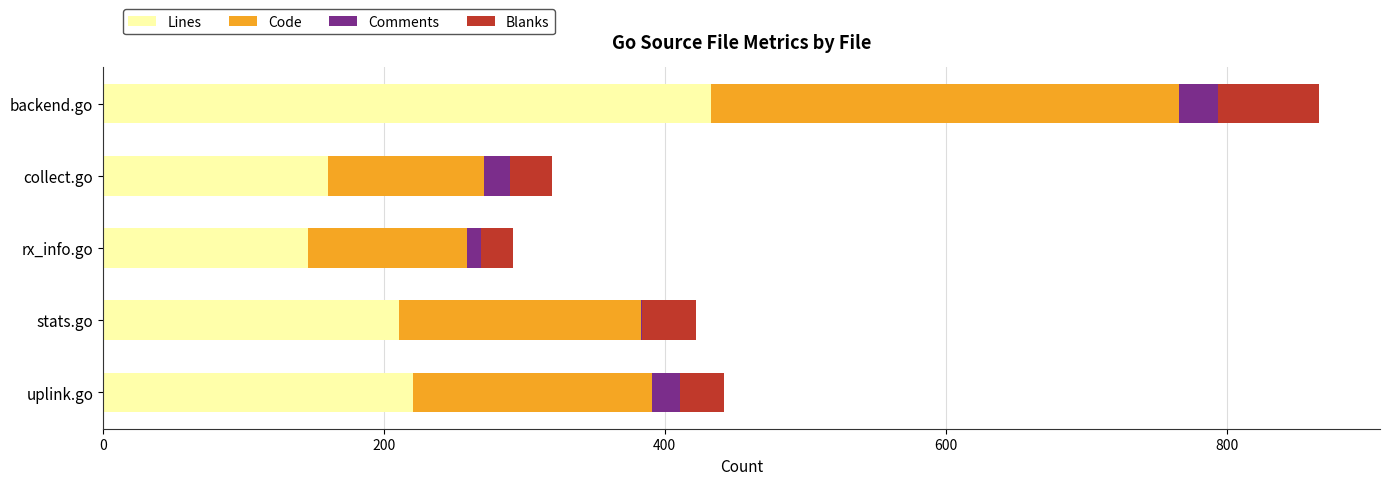

At which category is the sum across all series the highest?

backend.go